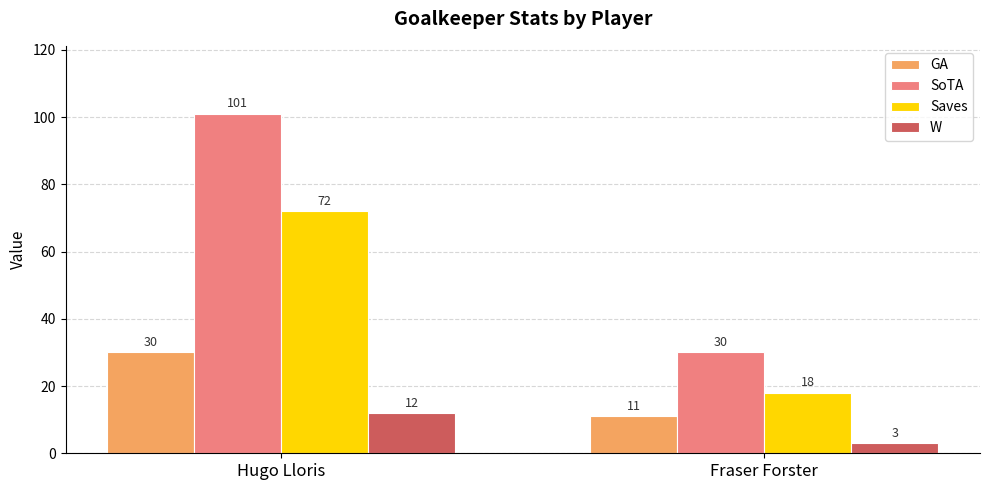

Is the value of W at Fraser Forster greater than the value of GA at Fraser Forster?

No